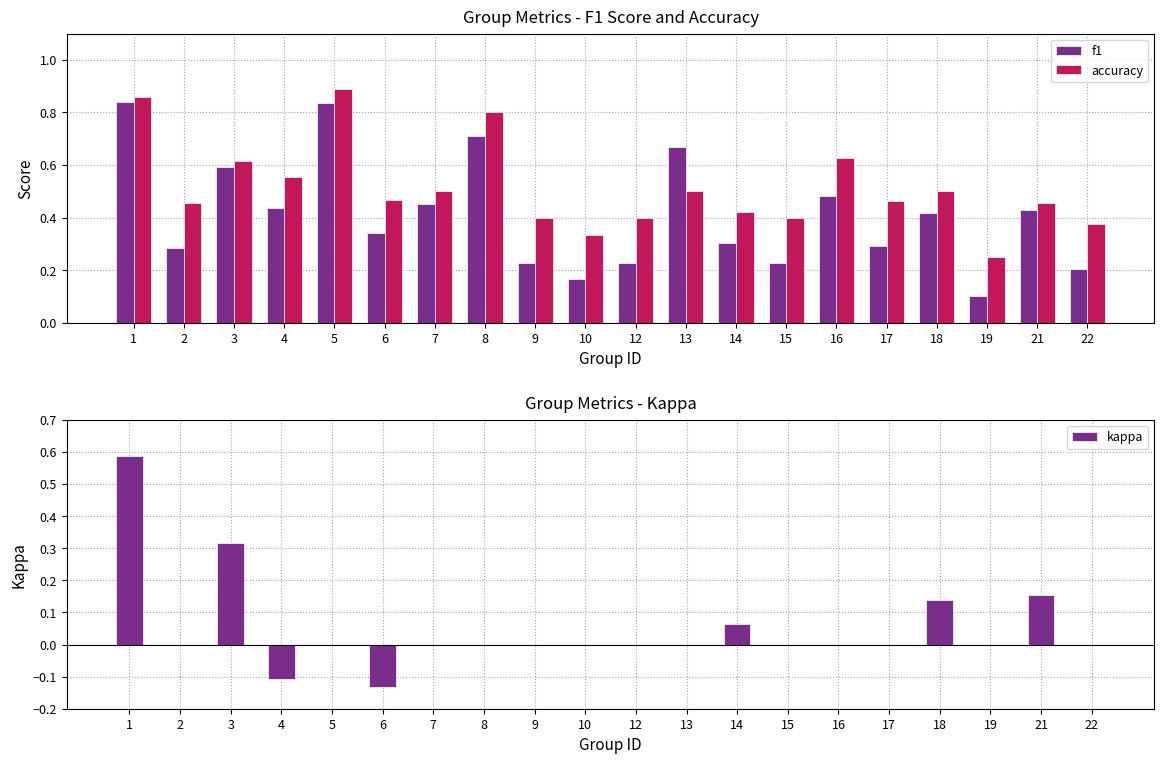

Which label corresponds to the smallest value in the chart?

6